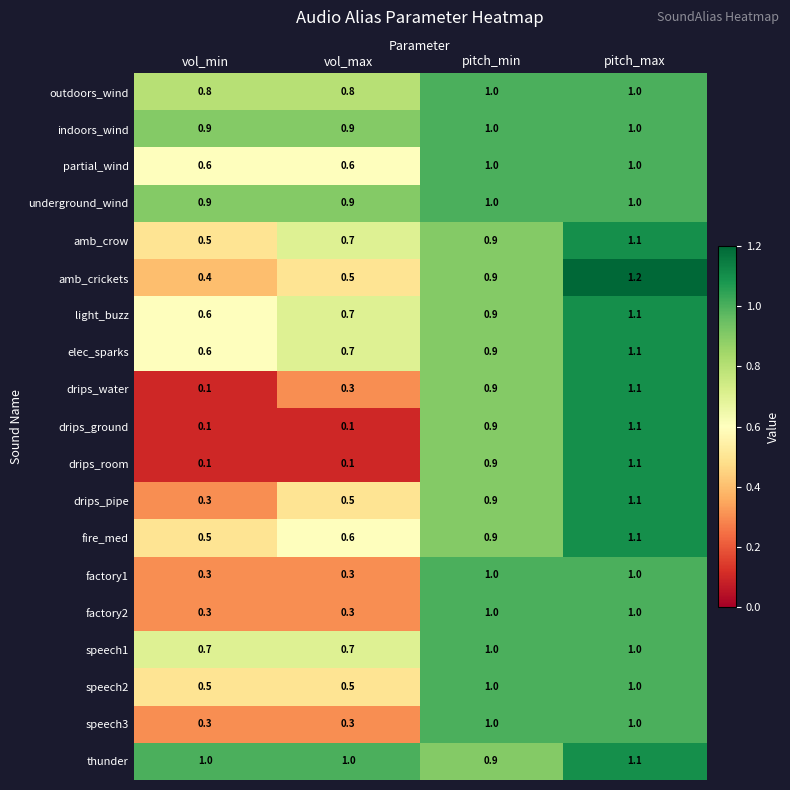

What is the difference between the maximum and minimum values in the factory2 series?

0.7